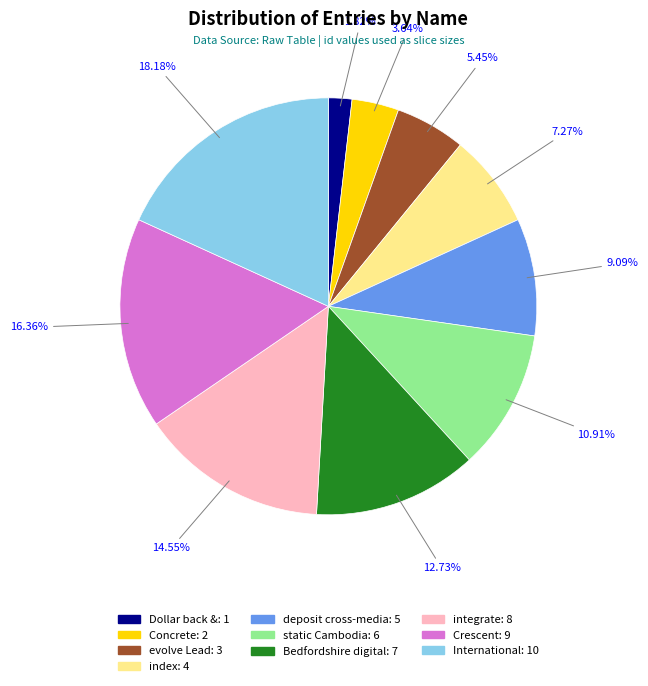

Does static Cambodia represent more than half of the total?

No